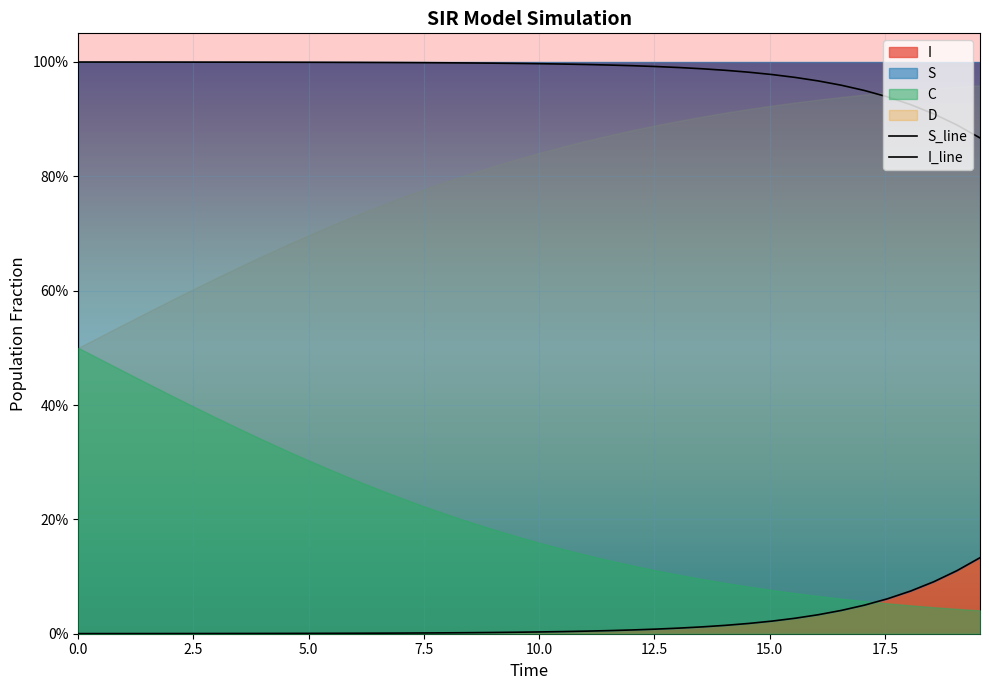

True or false: I_line and S_line intersect in this chart.

False